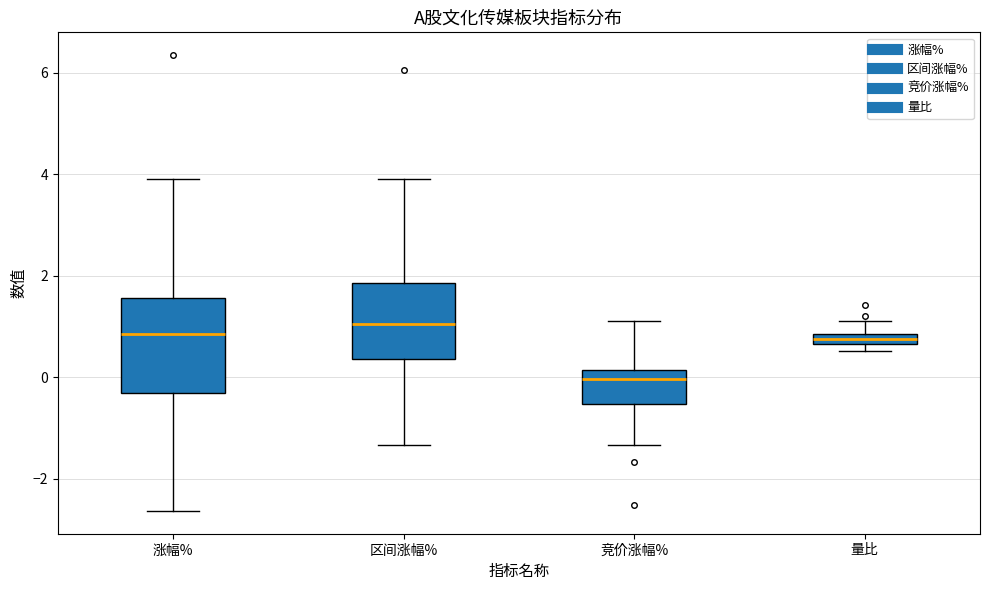

Which box has the highest median line?

区间涨幅%